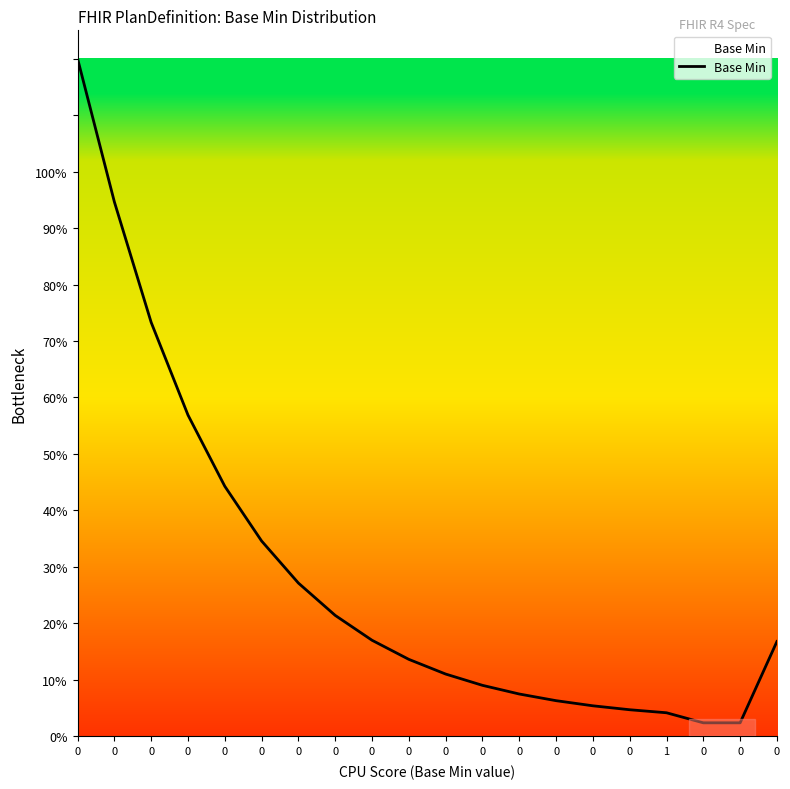

Rank the categories by value from lowest to highest.

0, 0, 1, 0, 0, 0, 0, 0, 0, 0, 0, 0, 0, 0, 0, 0, 0, 0, 0, 0